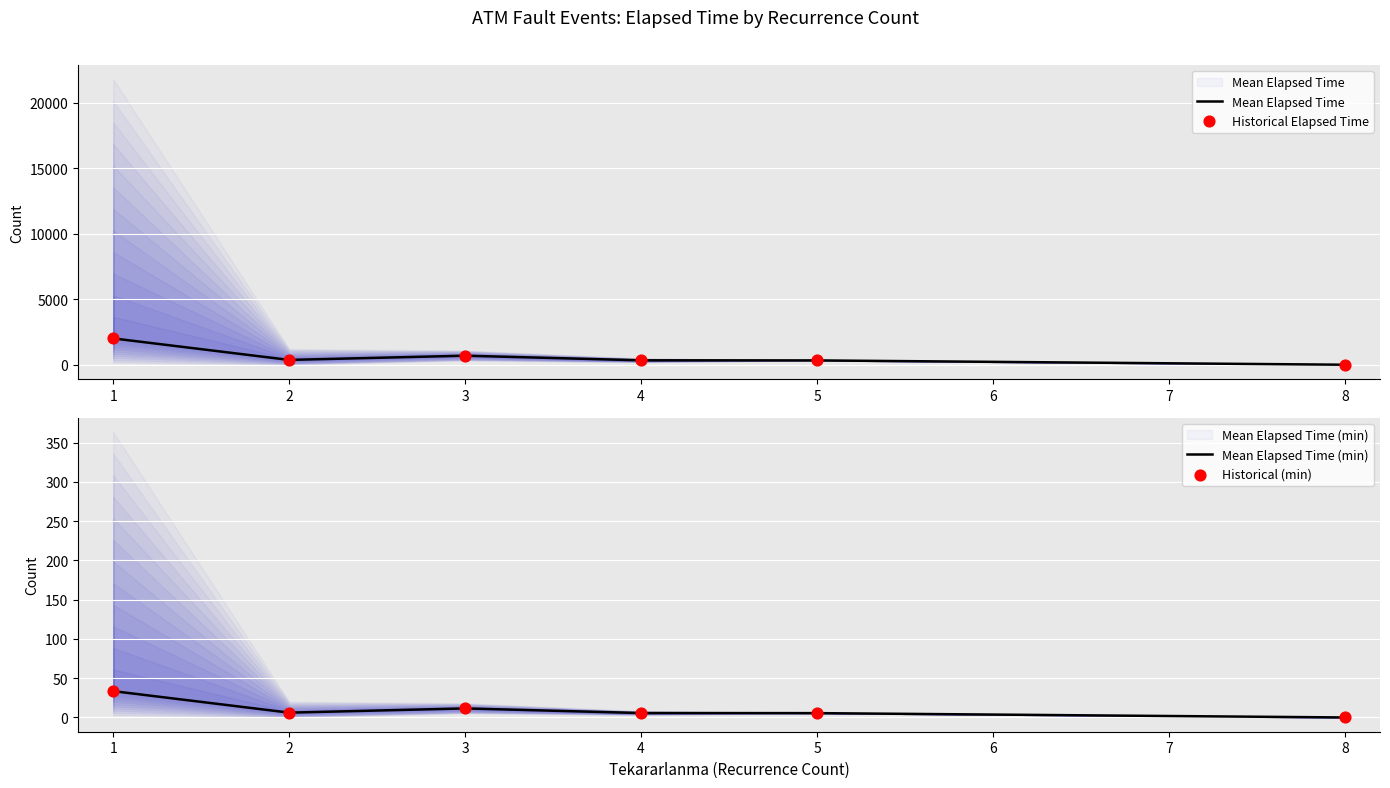

Is the value of Historical Elapsed Time at 2 greater than the value of Mean Elapsed Time at 8?

Yes